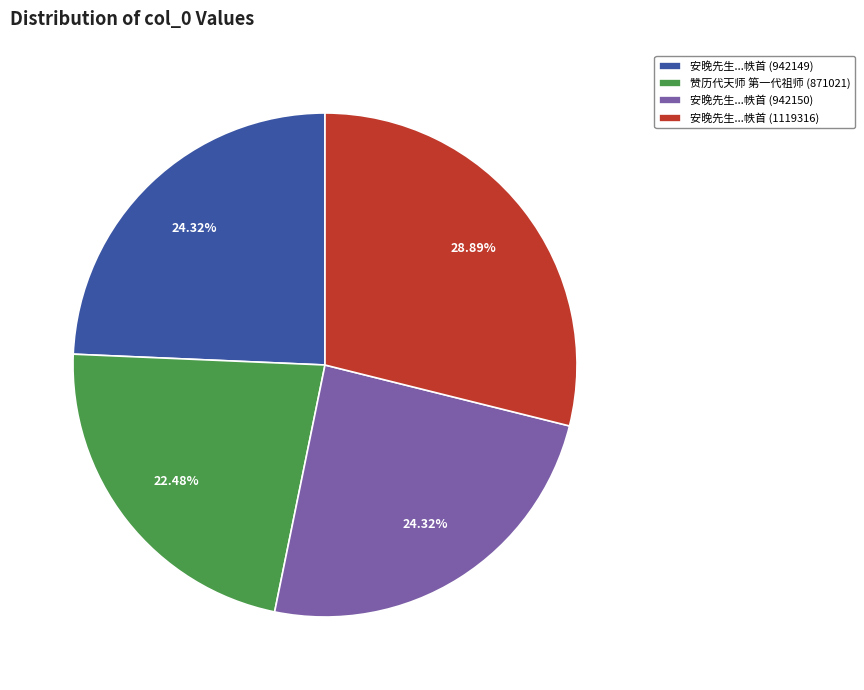

Combined, do 赞历代天师 第一代祖师 (871021) and 安晚先生...帙首 (942149) account for over 50%?

No